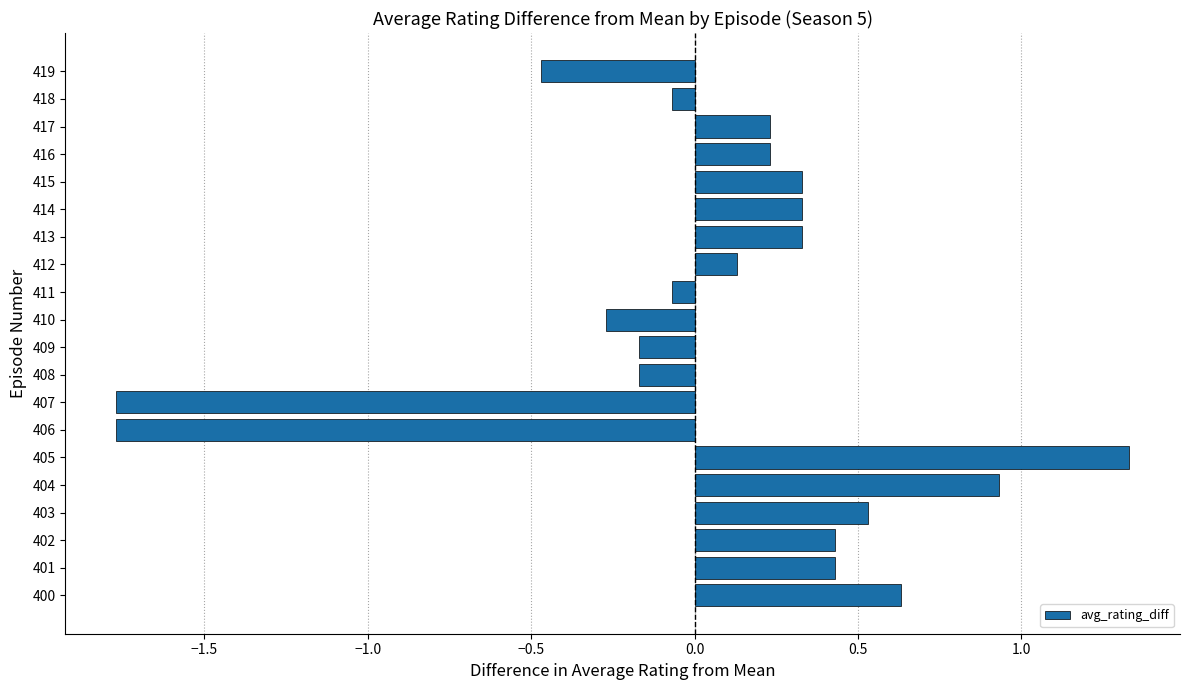

How many values are above zero?

12